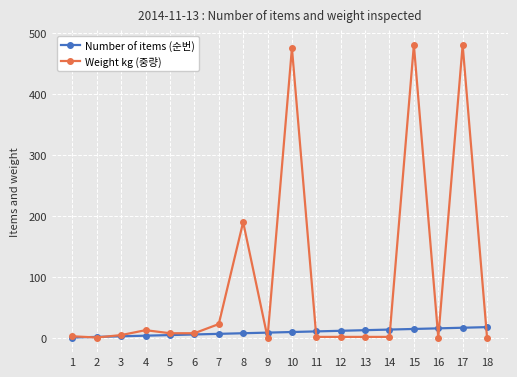

Rank the series by their average value, from highest to lowest.

Weight kg (중량), Number of items (순번)